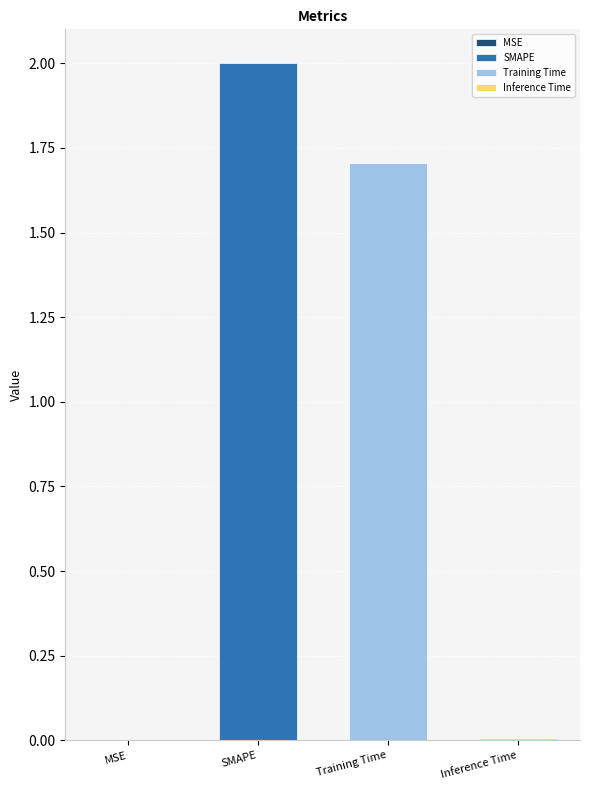

Is it true that the value at Inference Time is 0.0?

False